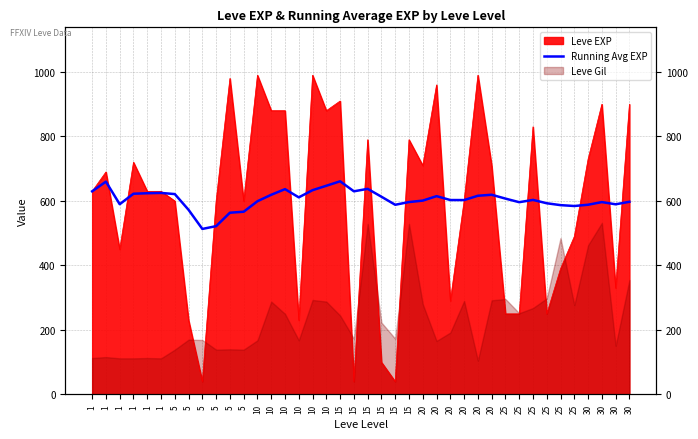

Reading left to right, list all the values displayed in this chart.

1=630.0	1=660.0	1=590.0	1=622.5	1=624.0	1=625.0	5=621.4	5=572.5	5=513.3	5=522.0	5=563.6	5=566.7	10=599.2	10=619.3	10=636.7	10=611.2	10=633.5	10=647.2	15=661.1	15=630.0	15=637.6	15=613.2	15=588.3	15=596.7	20=601.2	20=615.0	20=603.0	20=602.9	20=616.2	20=619.3	25=607.4	25=596.2	25=603.3	25=592.9	25=587.1	25=584.4	30=588.4	30=596.6	30=589.7	30=597.5